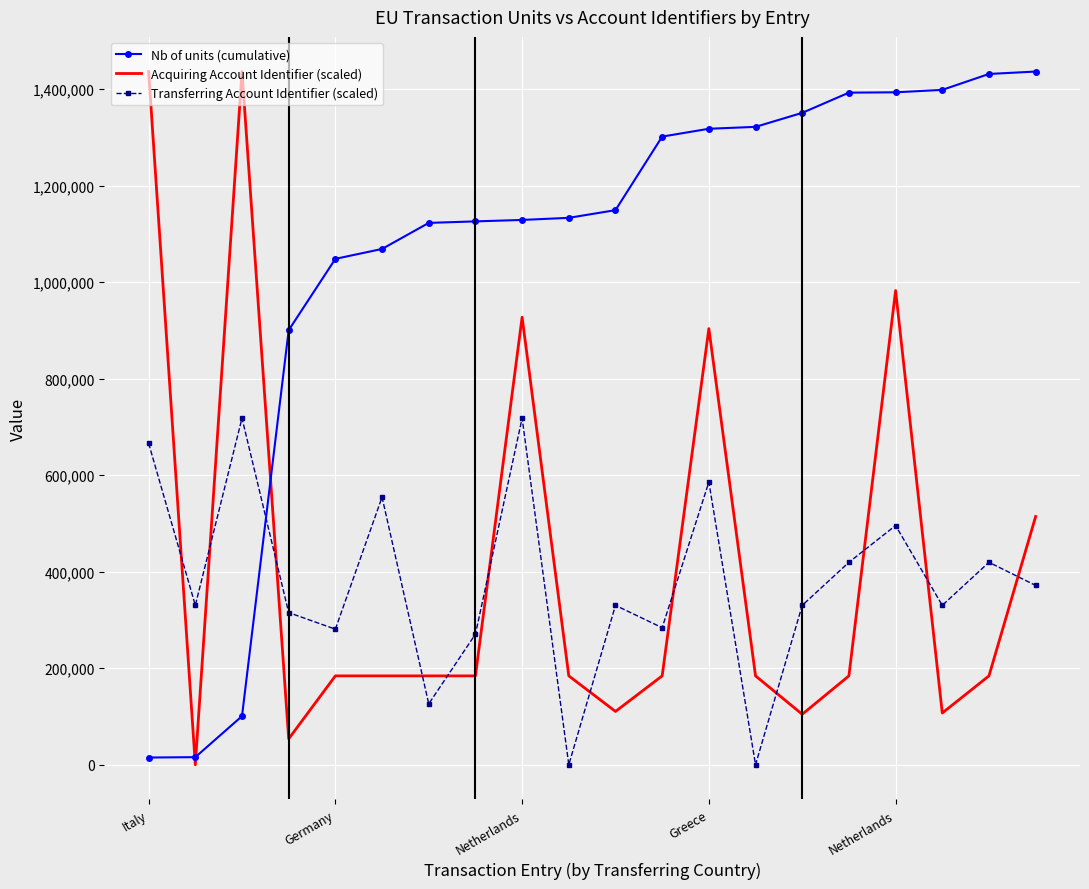

What is the sum of all Nb of units (cumulative) values?

21154665.0